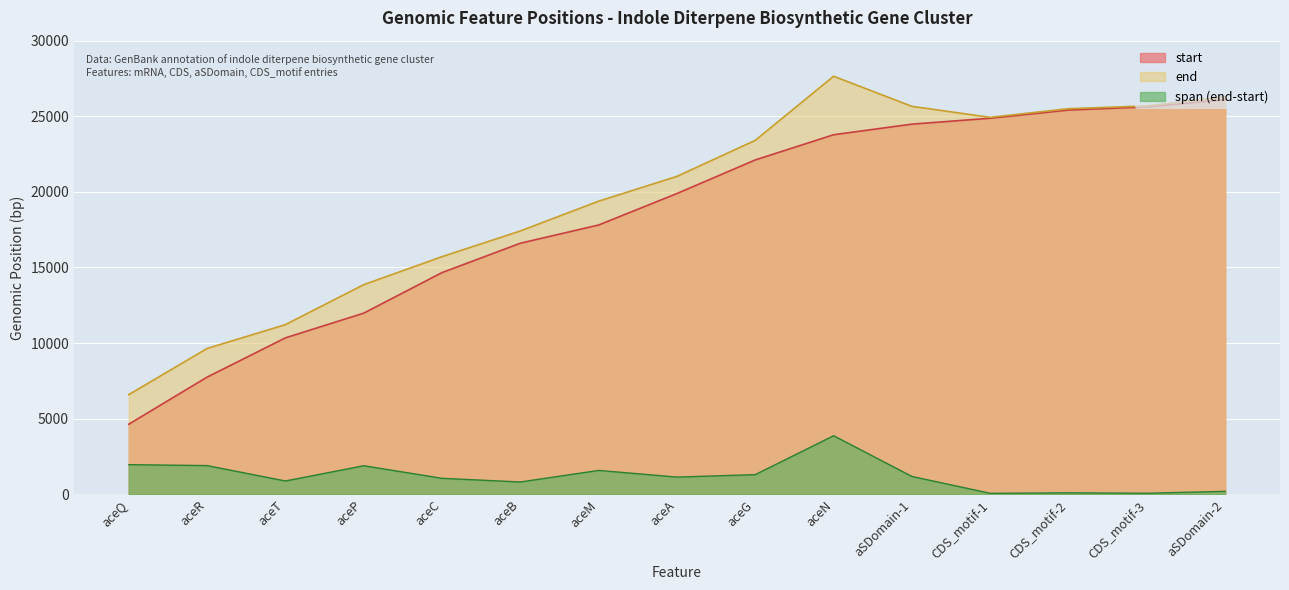

True or false: end has a value of 34884 at aceM.

False